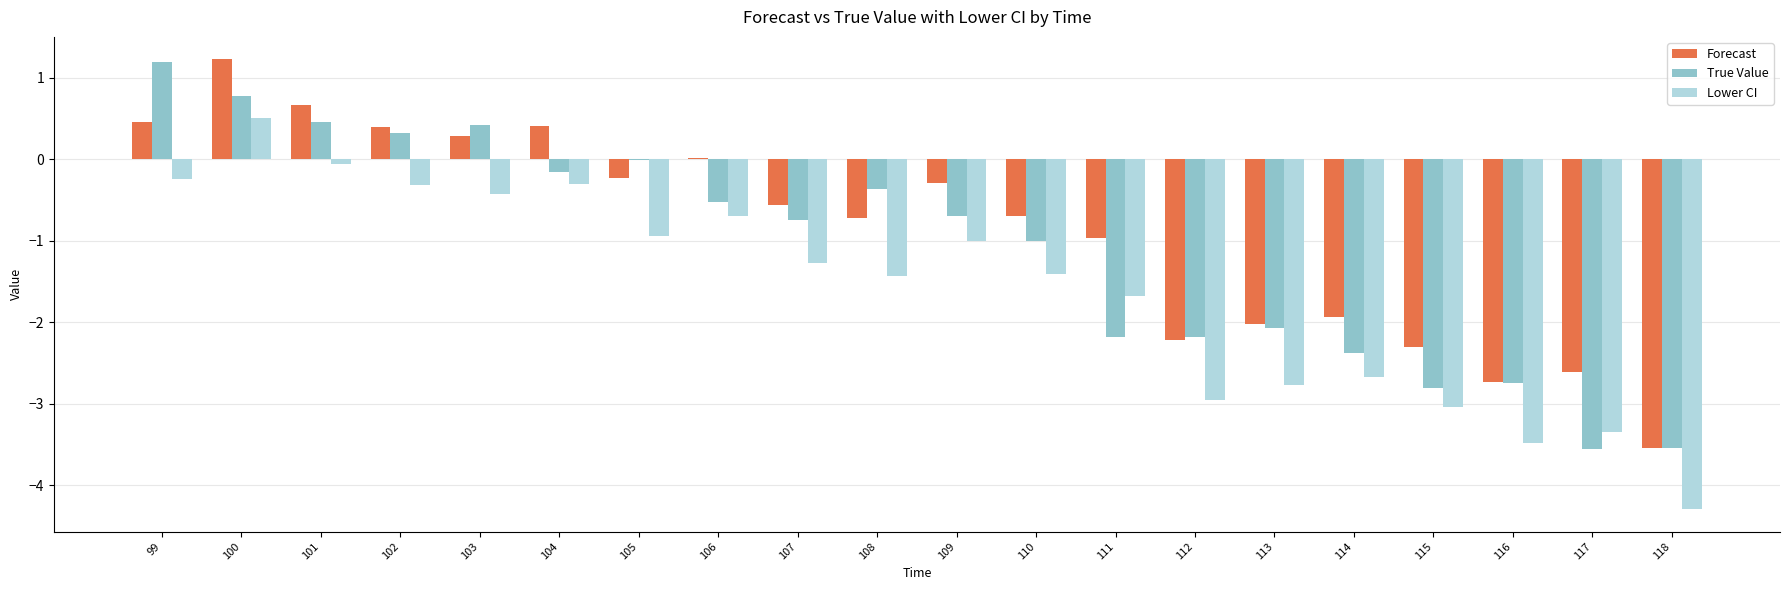

How many distinct data groups are displayed?

3